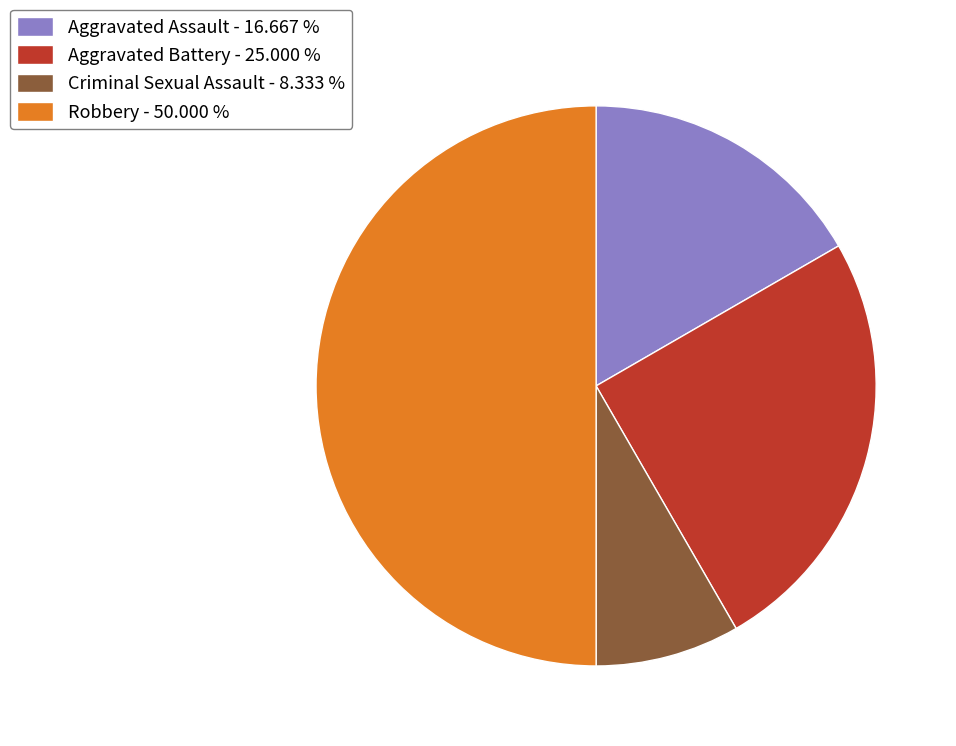

How many slices are in this pie chart?

4